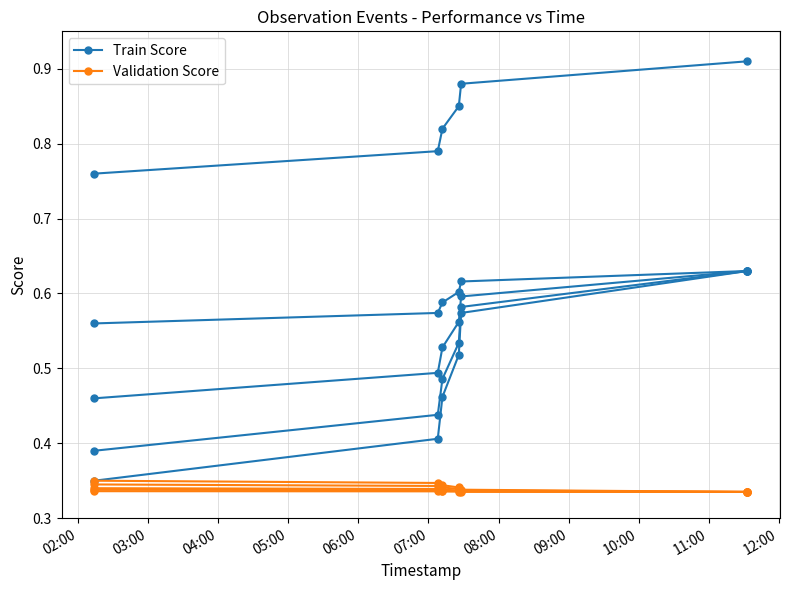

How many data points does each series have?

6